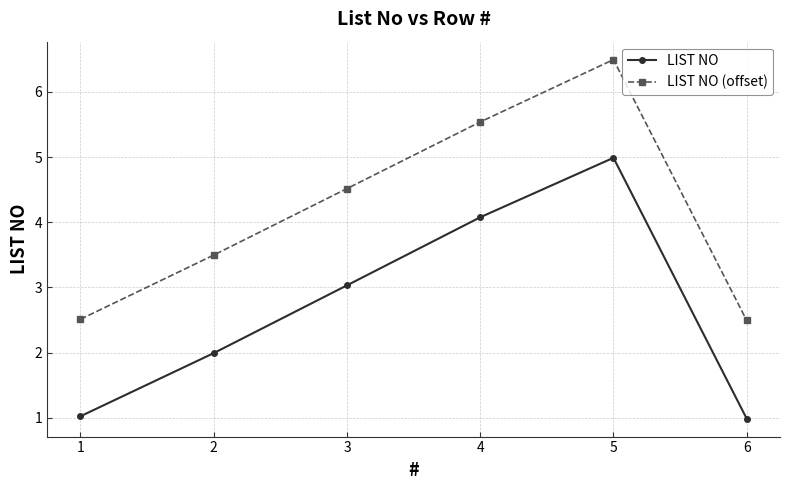

Which category has the highest value across all series?

5